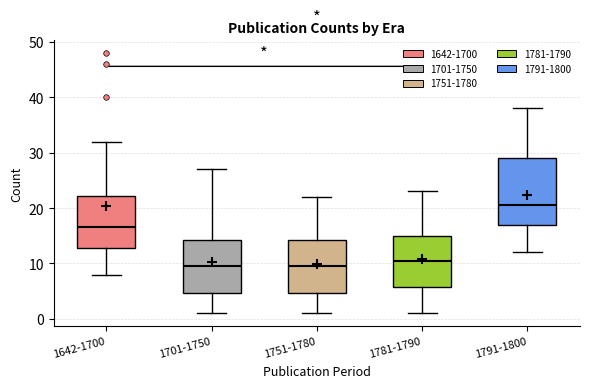

Where does the median line of the box for 1751-1780 sit on the y-axis? The values are not printed on the chart, so give them approximately, as read against the axis.

10